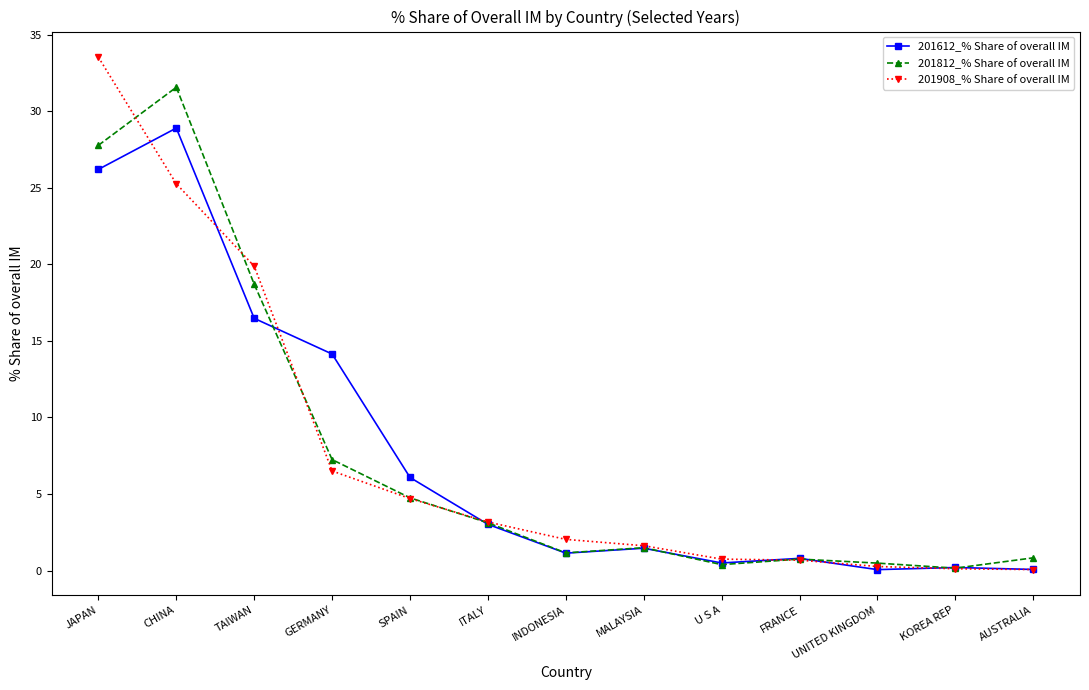

True or false: 201612_% Share of overall IM has a value of 26.2 at JAPAN.

True